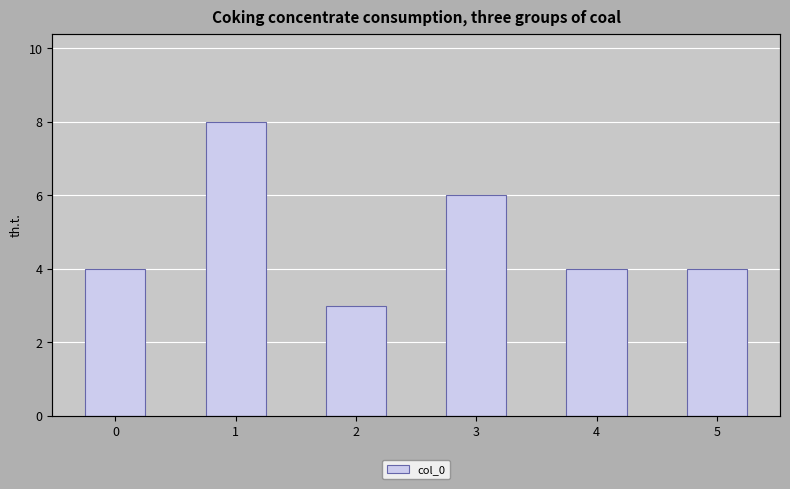

What is the value of the 1st bar from the left?

4